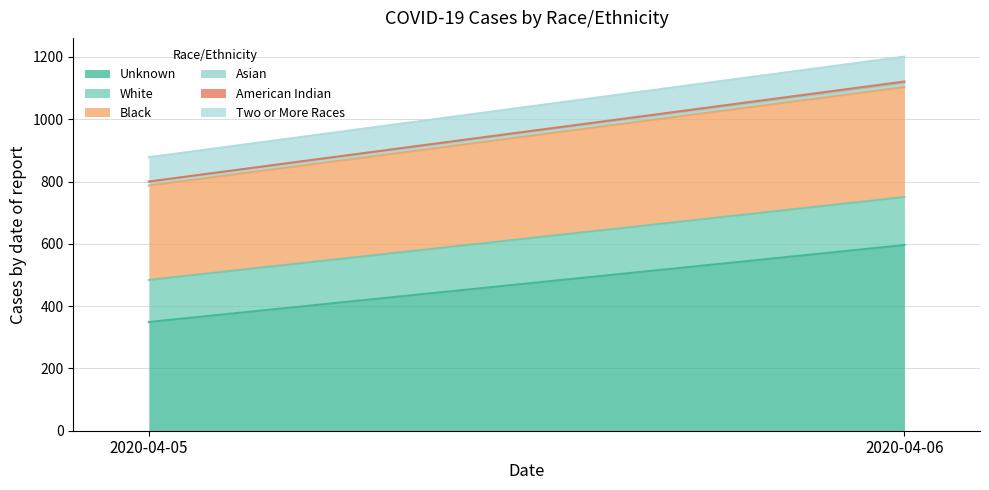

Which series has the largest total across all categories?

Unknown